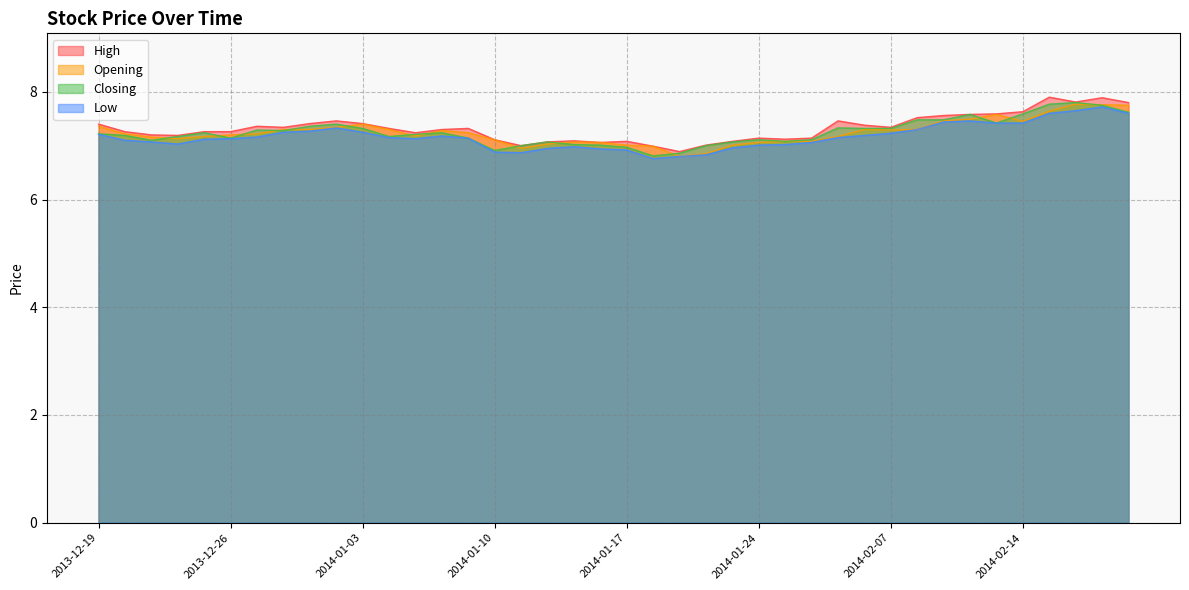

What is the total value across all series at 2014-02-17?

30.9